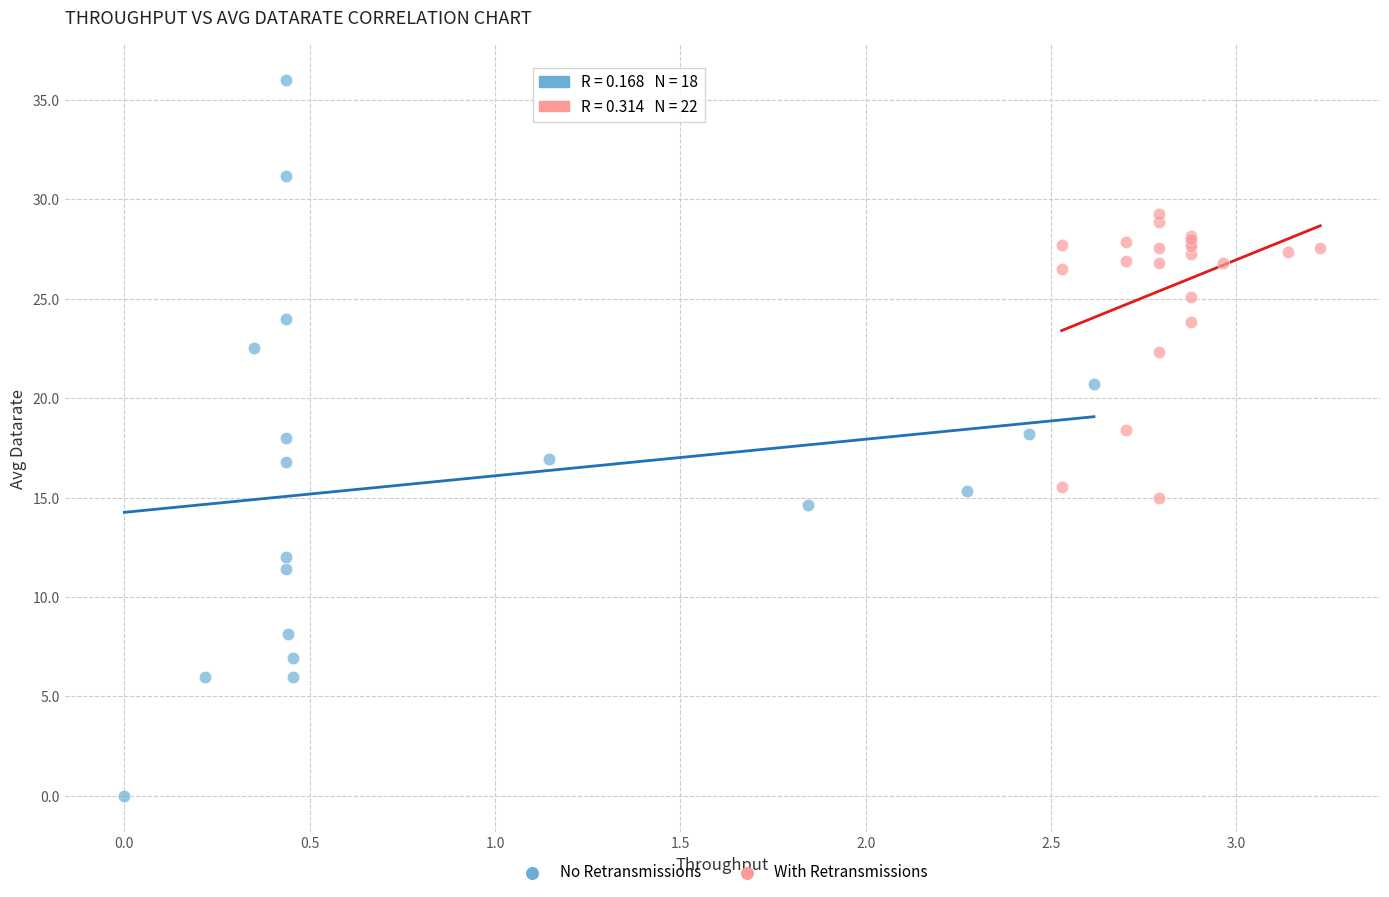

Which series contains the lowest Y value?

No Retransmissions